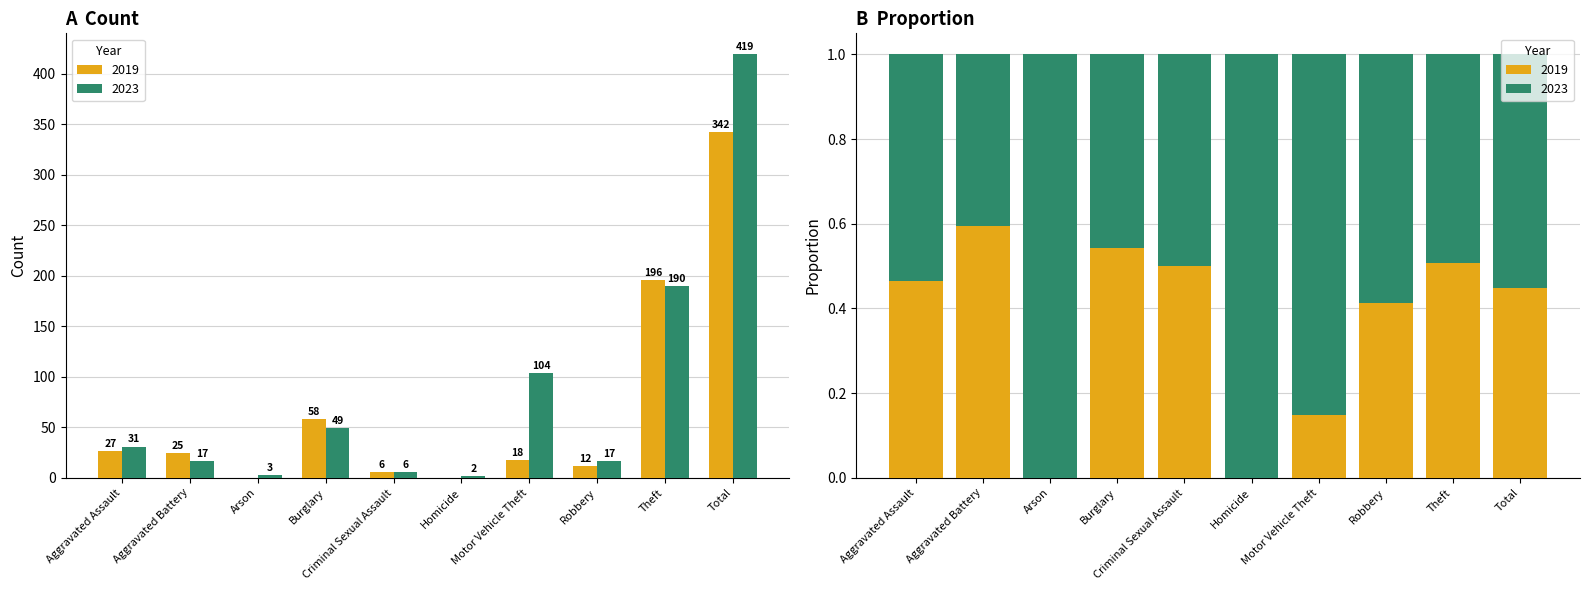

Rank the series at Total from highest to lowest value.

2023, 2019